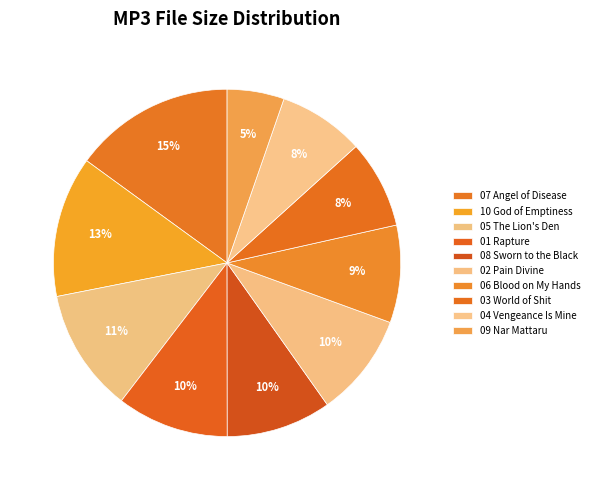

How many segments does this pie chart have?

10